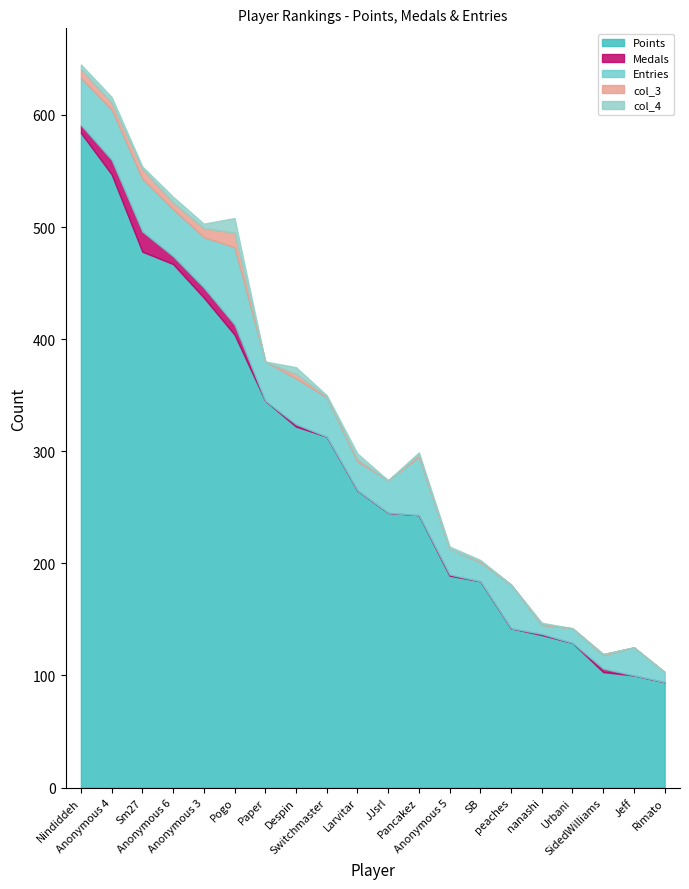

Which series changed the most between nanashi and Rimato?

Points